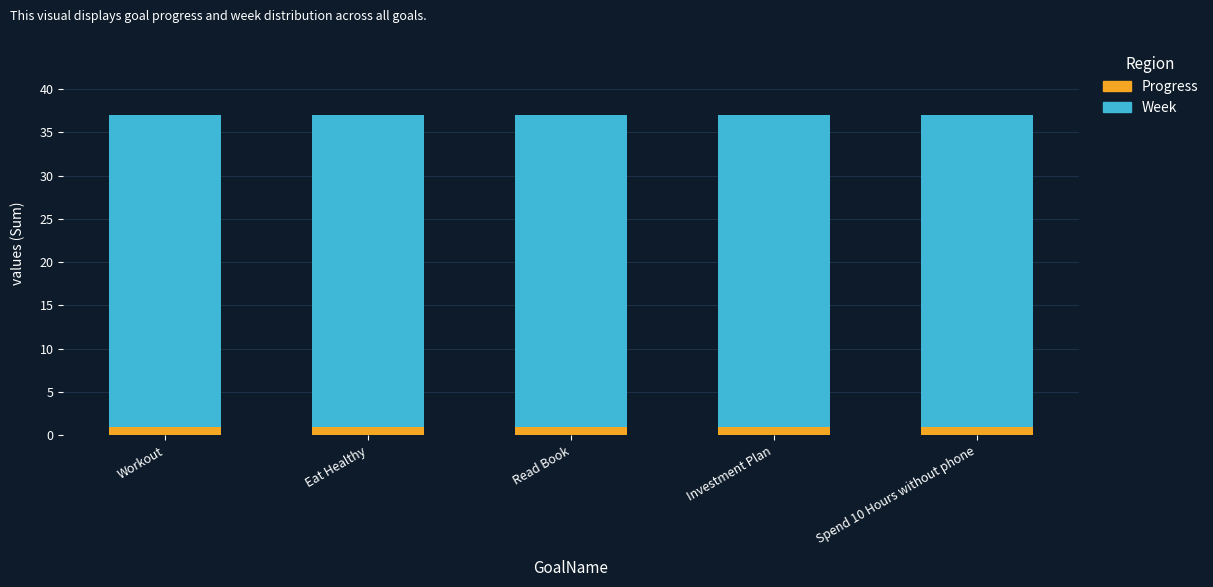

What is the minimum value for Progress?

1.0